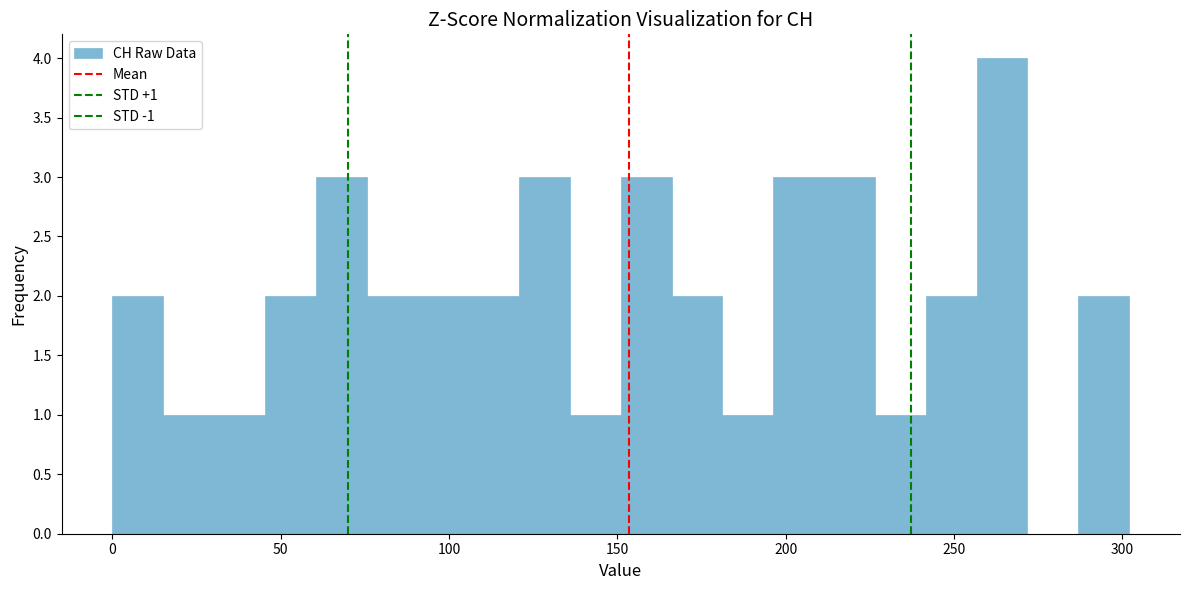

Around what value on the x-axis is the tallest bar? Give the approximate position of its centre, as read against the axis.

265